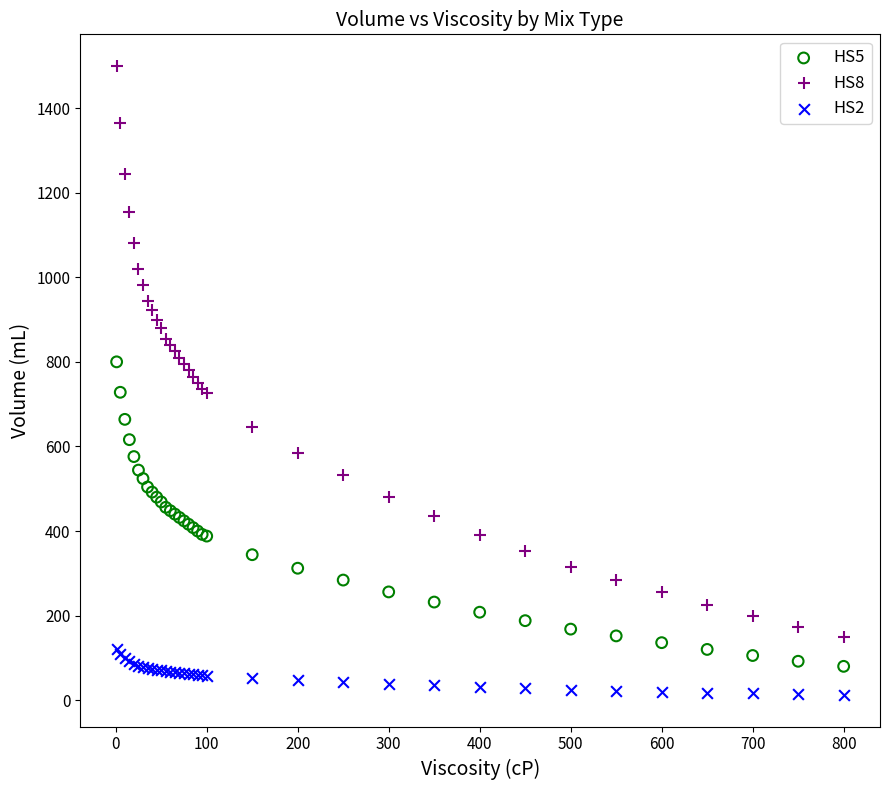

What are all the series names shown in the legend?

HS5, HS8, HS2